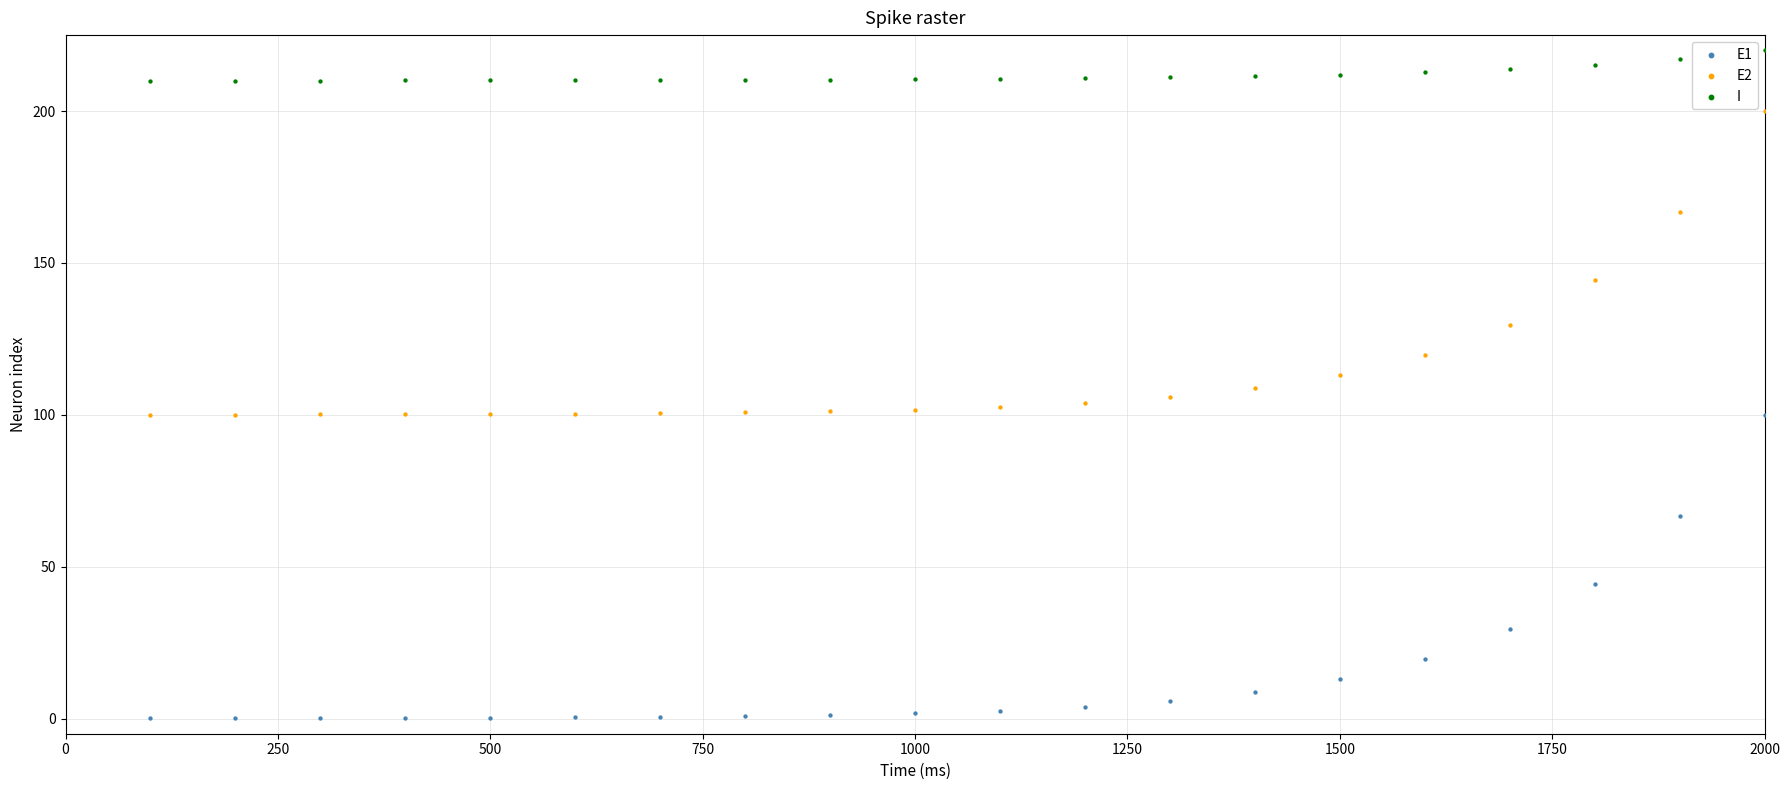

Which series reaches the maximum Y coordinate?

I